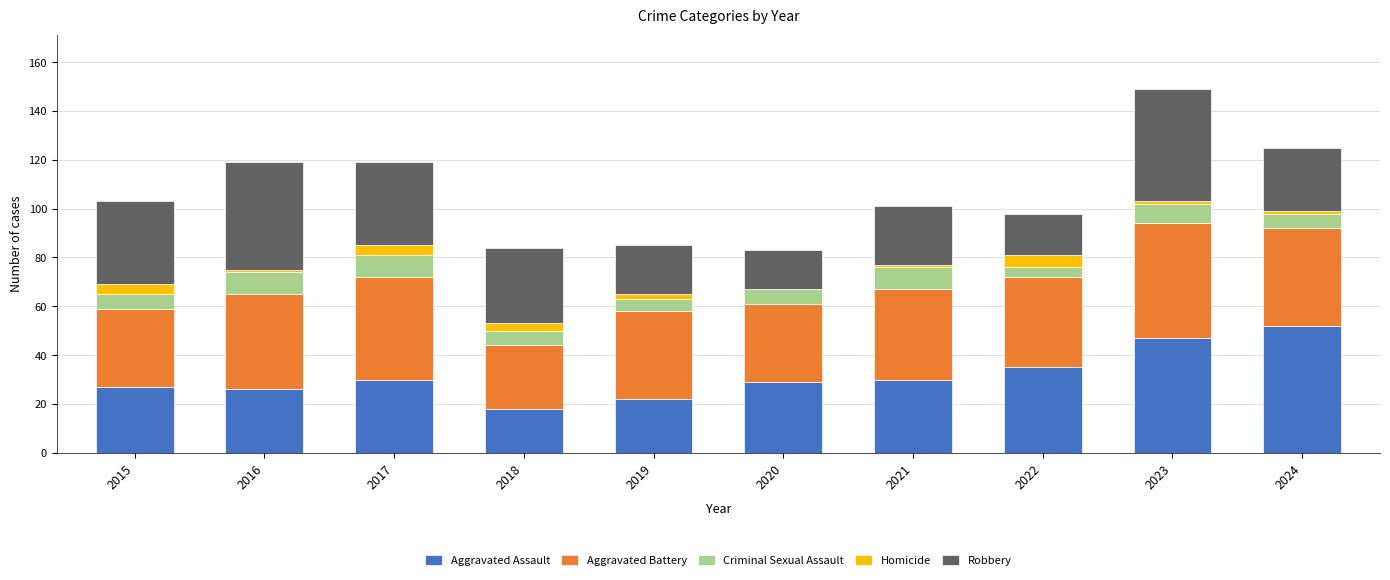

At which category is the sum across all series the highest?

2023